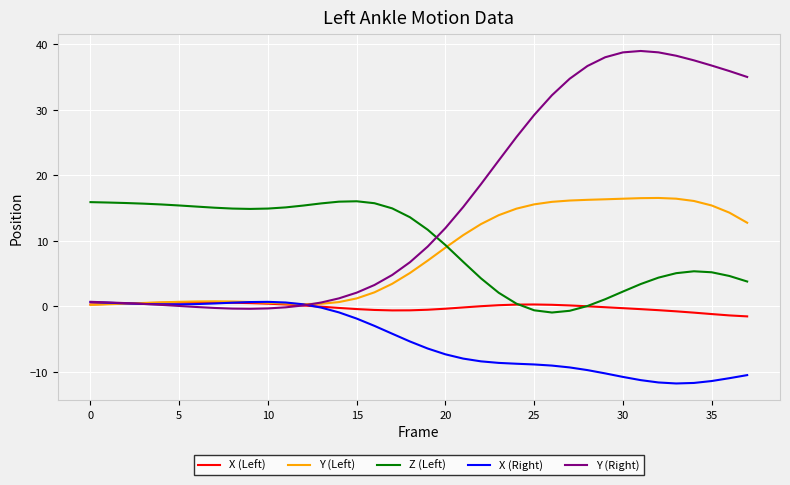

Which series has the widest spread of values?

Y (Right)